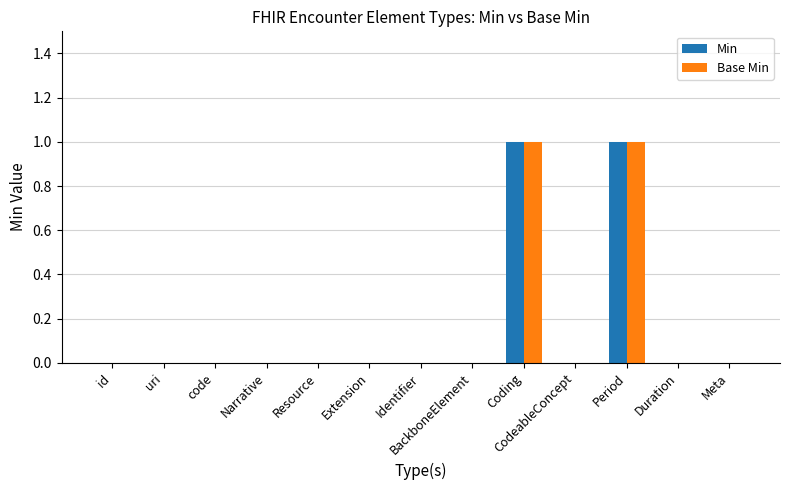

Is it true that Base Min equals 0 at code?

True